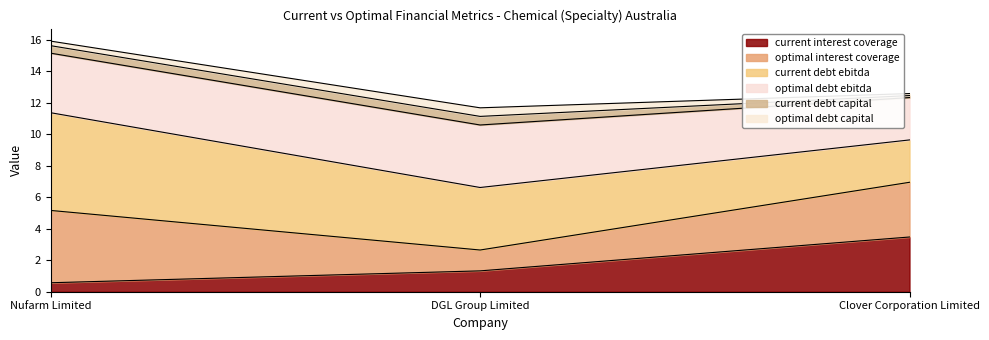

The optimal_interest_coverage series shows 11.0 at DGL Group Limited. True or false?

False